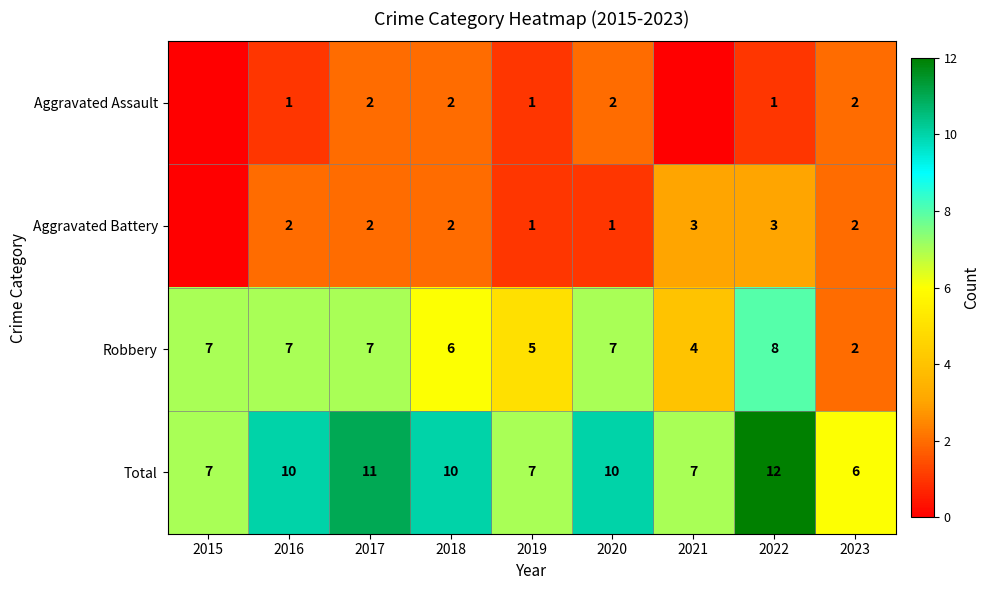

What is the sum of the Total values at 2019 and 2015?

14